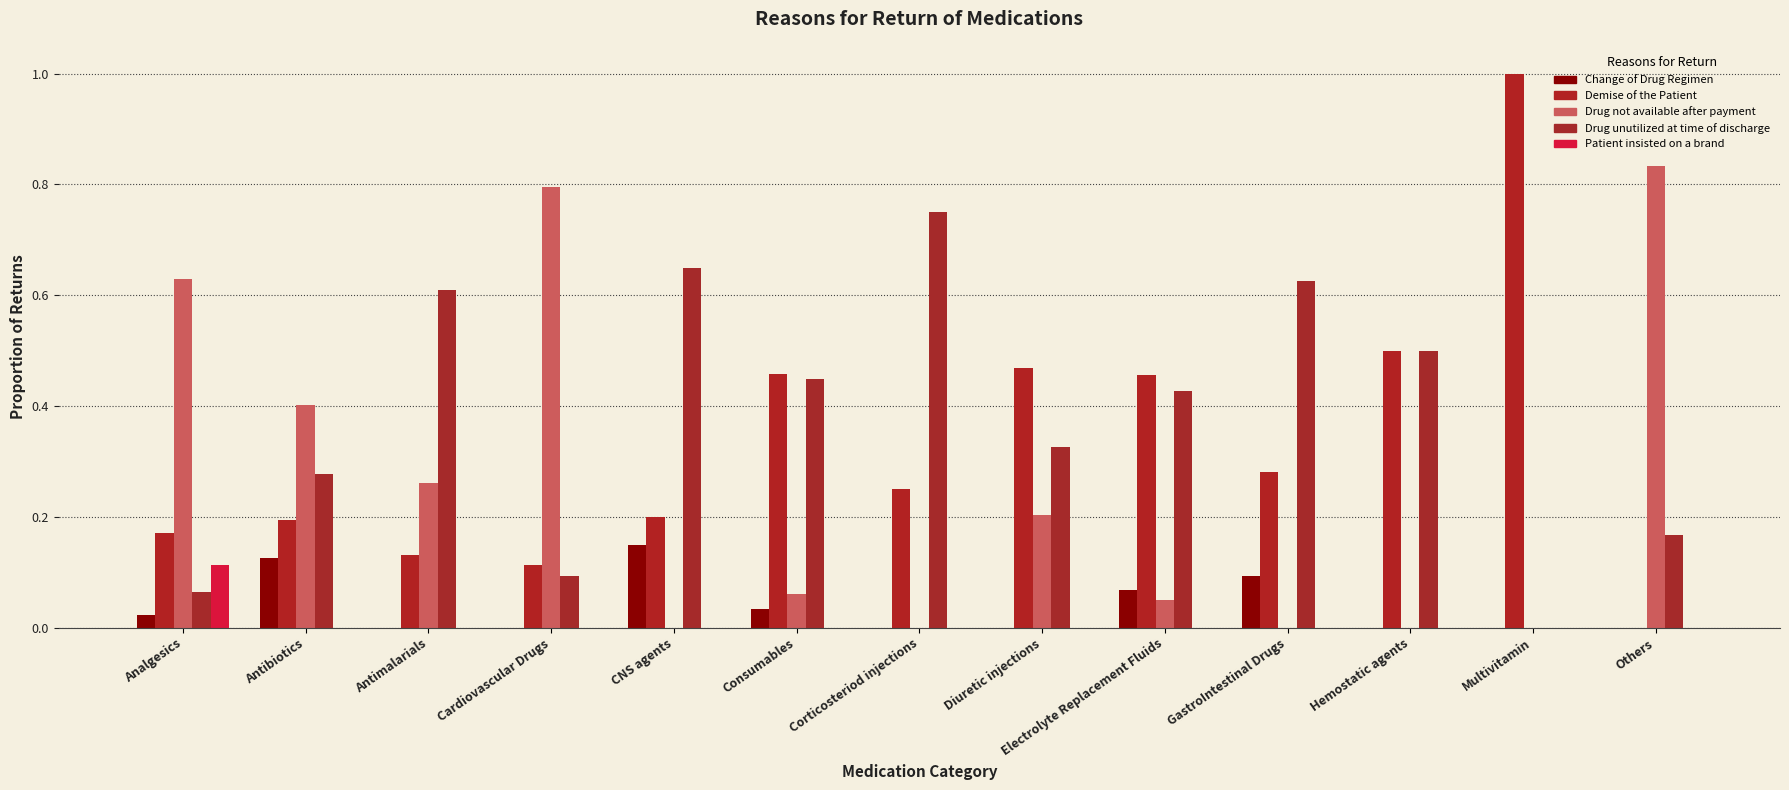

How many categories are shown in the chart?

13